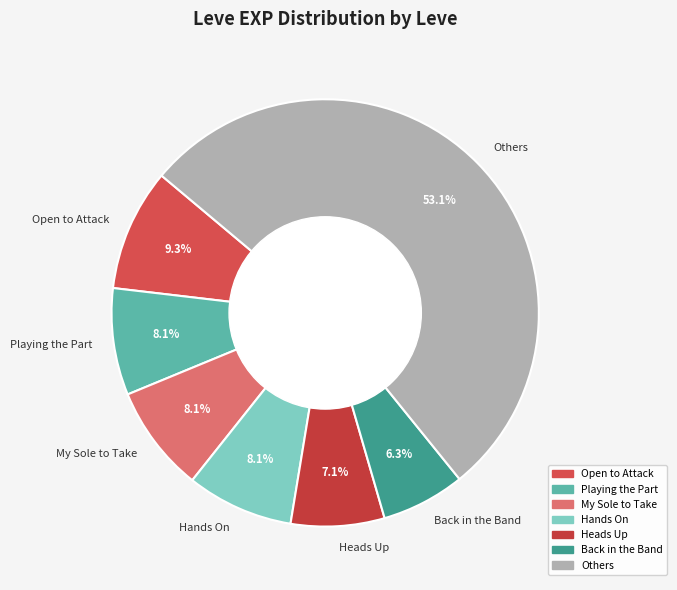

What is the total percentage of Heads Up and Back in the Band?

13.4%